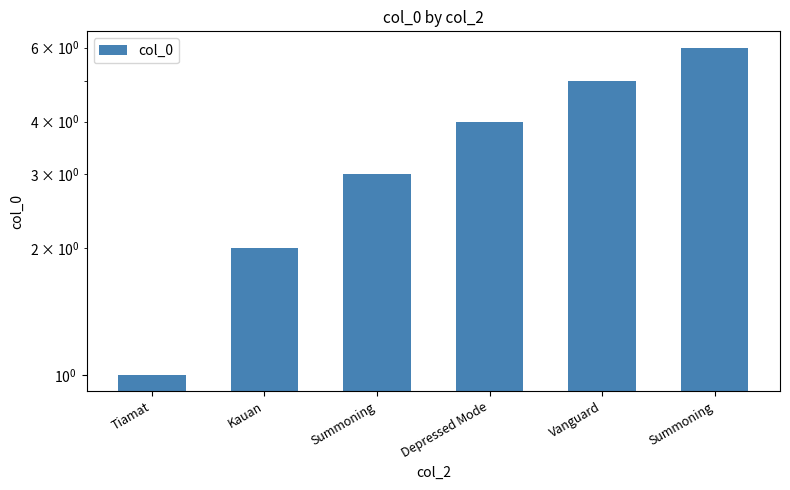

What is the greatest value displayed?

6